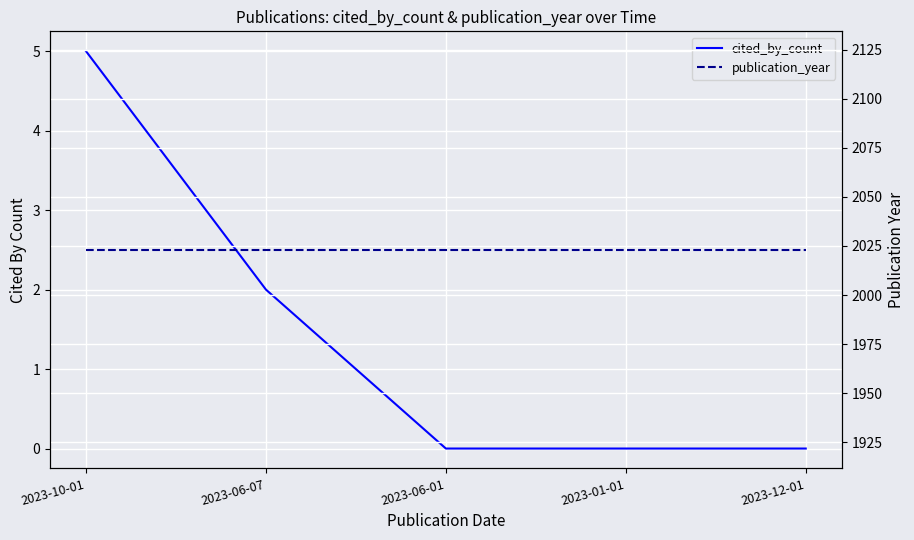

How many series are shown in this chart?

2